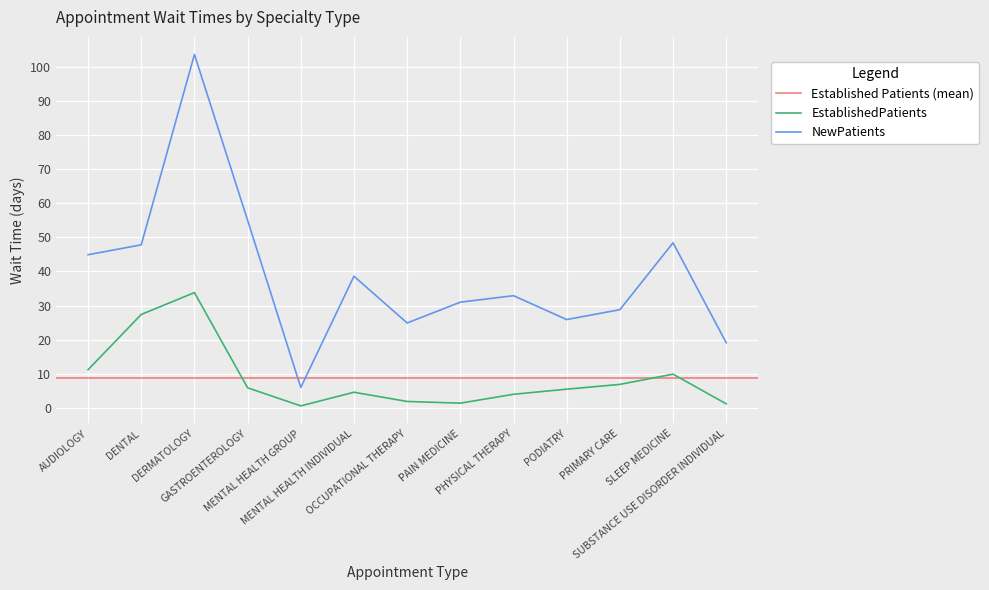

Is it true that NewPatients equals 12.0 at PRIMARY CARE?

False